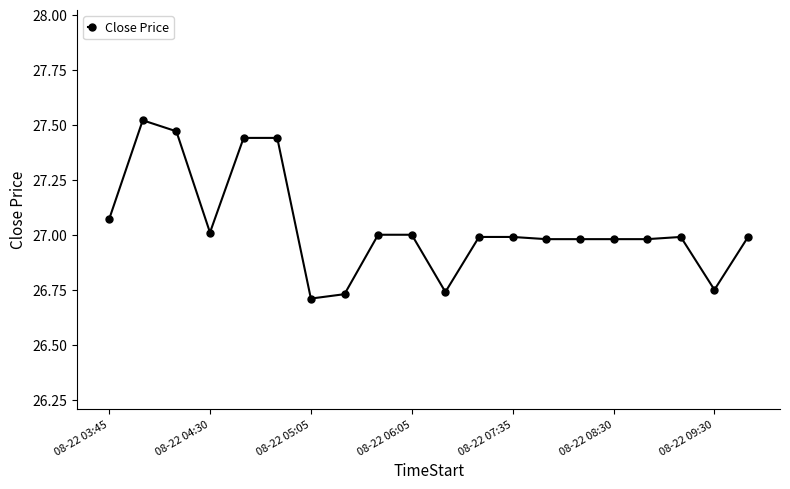

True or false: there are more than 0 points higher than both neighbors.

True